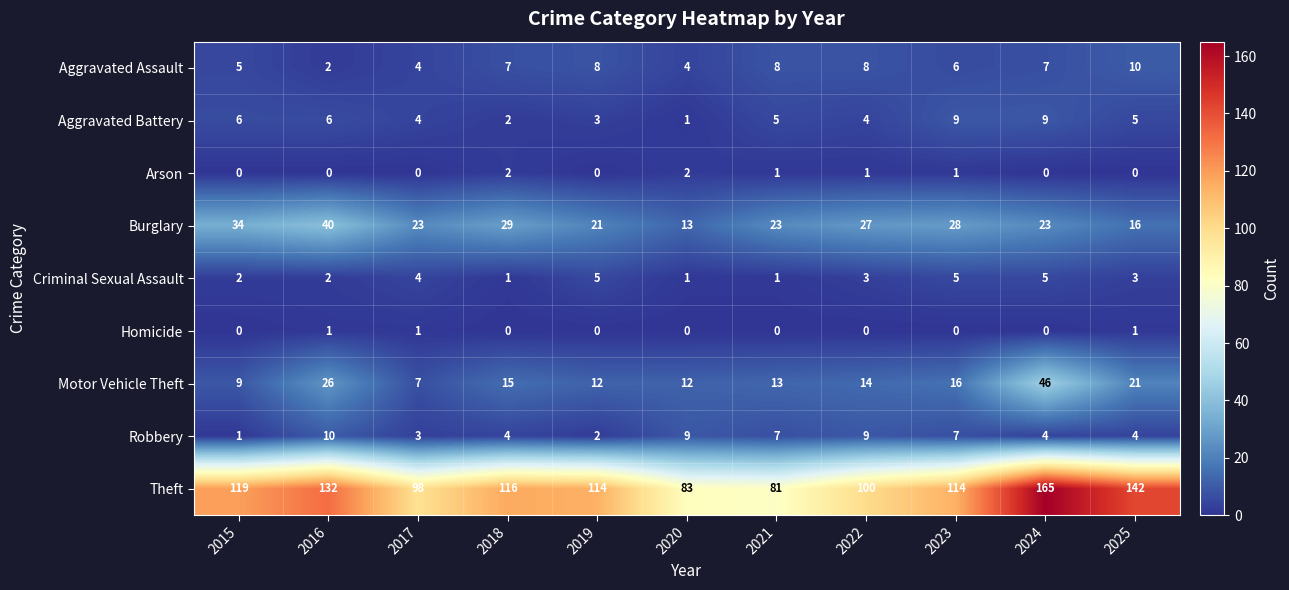

What is the difference between the maximum and minimum values in the Theft series?

84